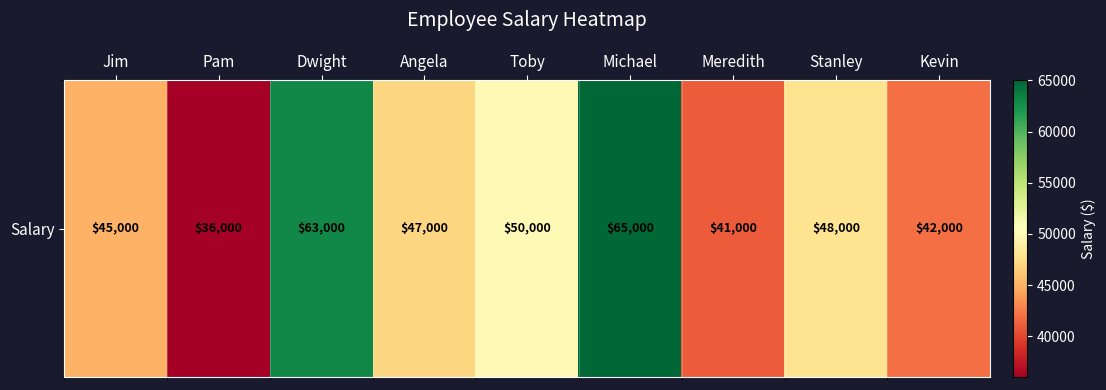

Is it true that the value at Kevin is 42000?

True